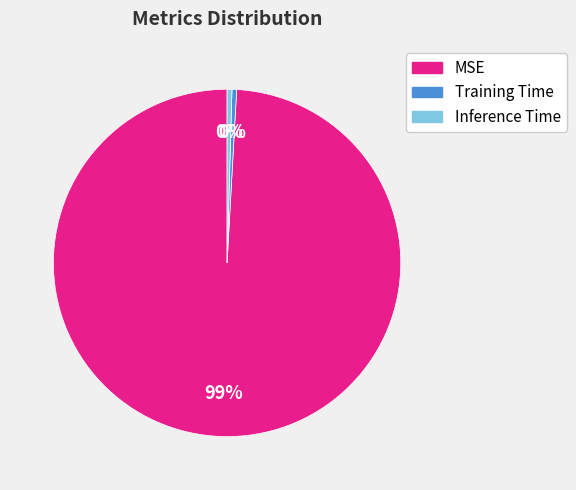

Which has a higher value, Training Time or MSE?

MSE